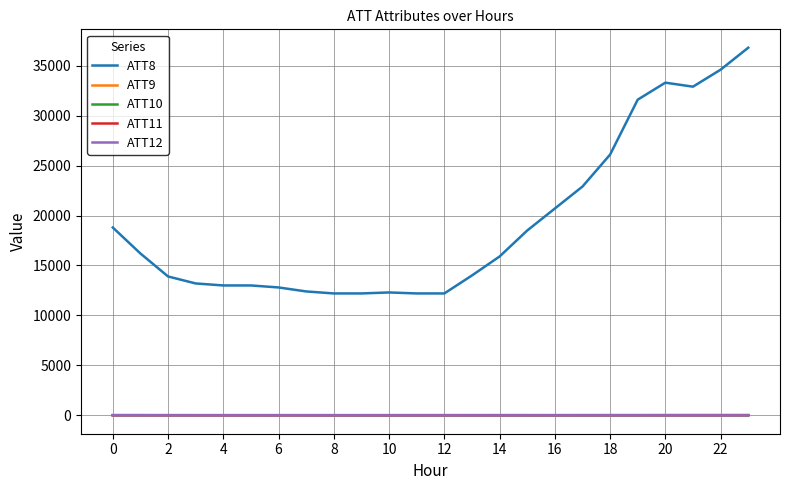

Which series has the largest range (max minus min)?

ATT8